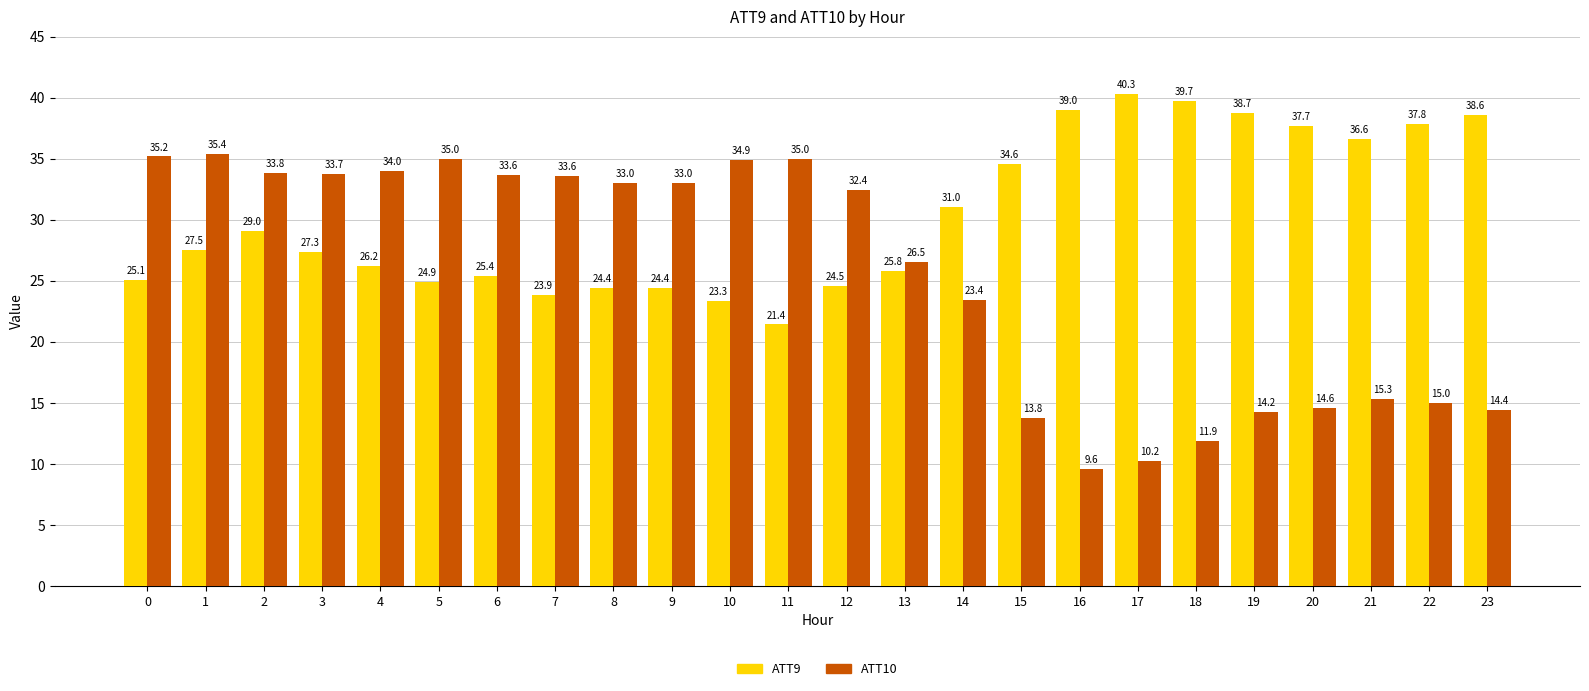

Which series changed the most between 2 and 15?

ATT10